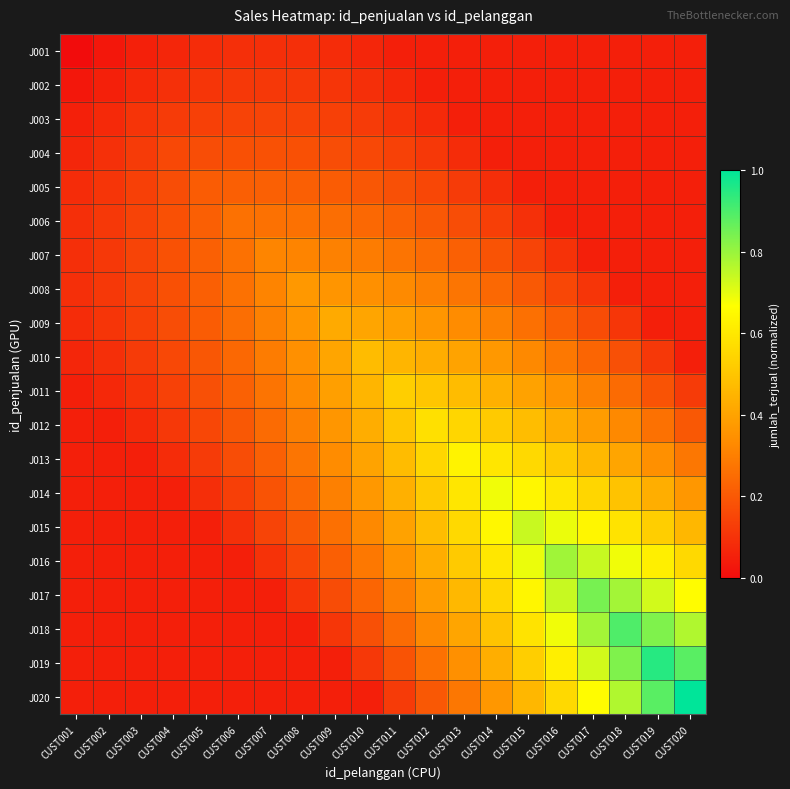

Rank the series by their maximum value, from highest to lowest.

J020, J019, J018, J017, J016, J015, J014, J013, J012, J011, J010, J009, J008, J007, J006, J005, J004, J003, J002, J001